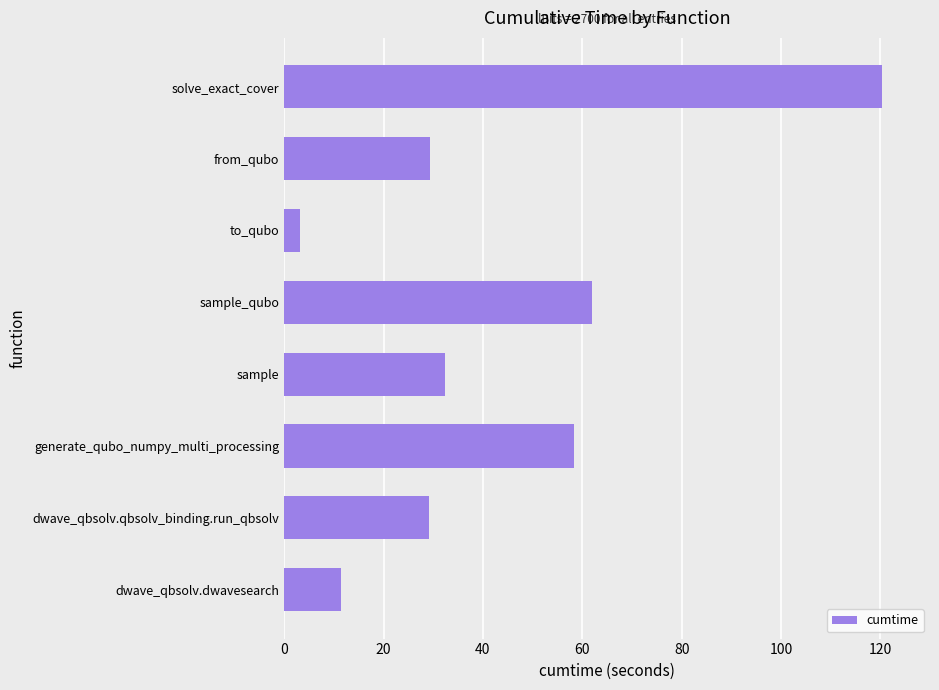

Read the value at solve_exact_cover.

120.4